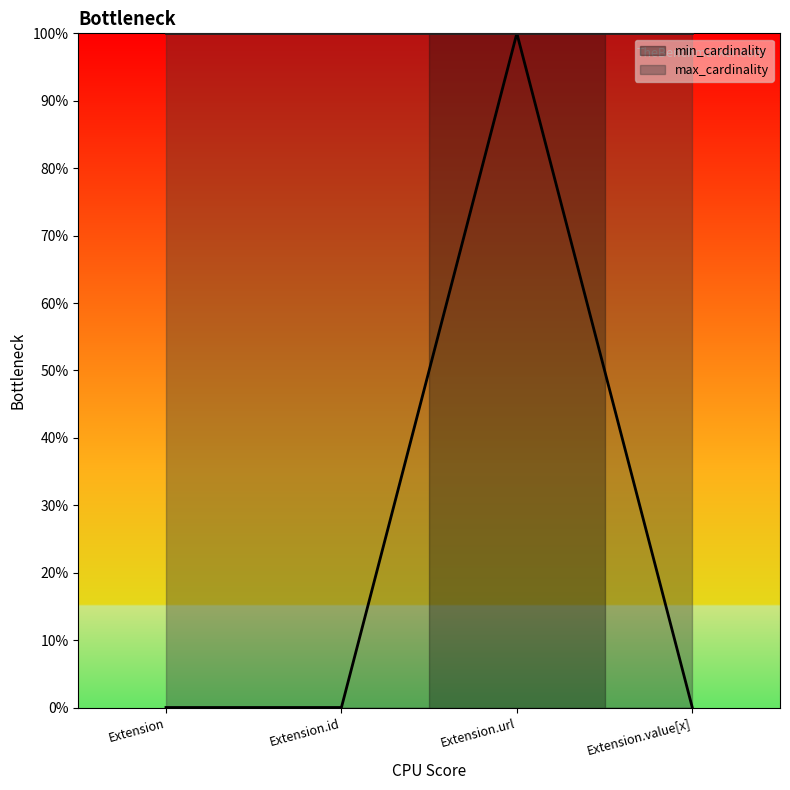

What is the change in value from Extension.url to Extension.value[x]?

-1